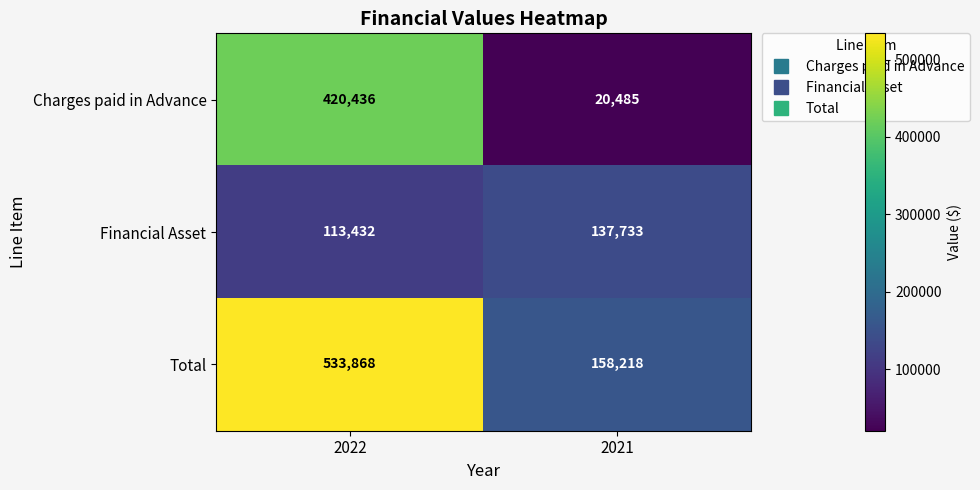

Is it true that Financial Asset equals 77853 at 2021?

False